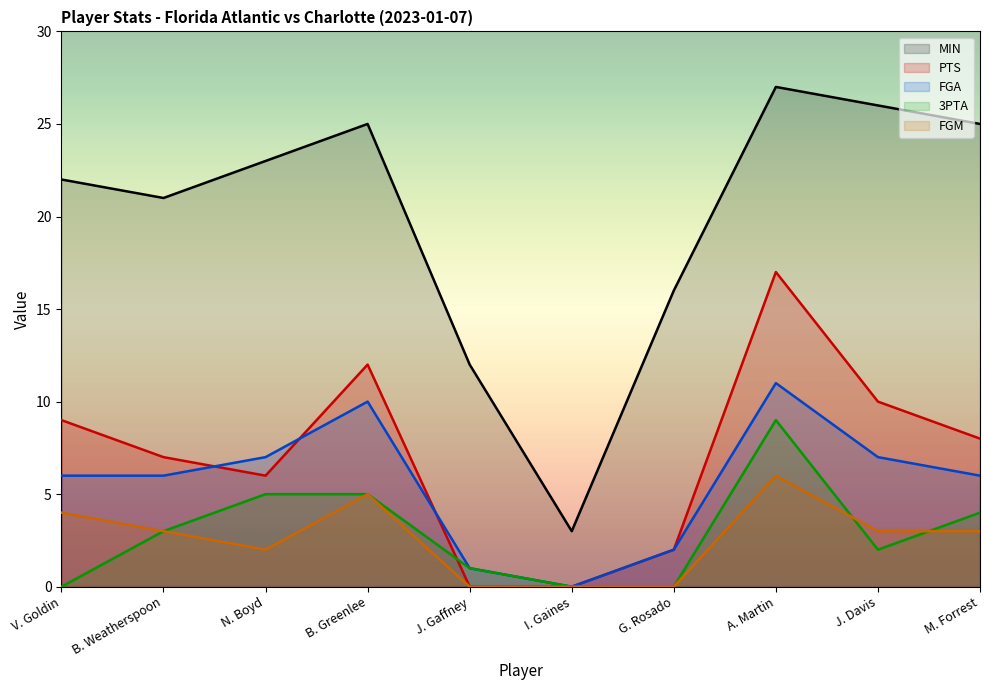

At which label does FGA first exceed 6?

N. Boyd